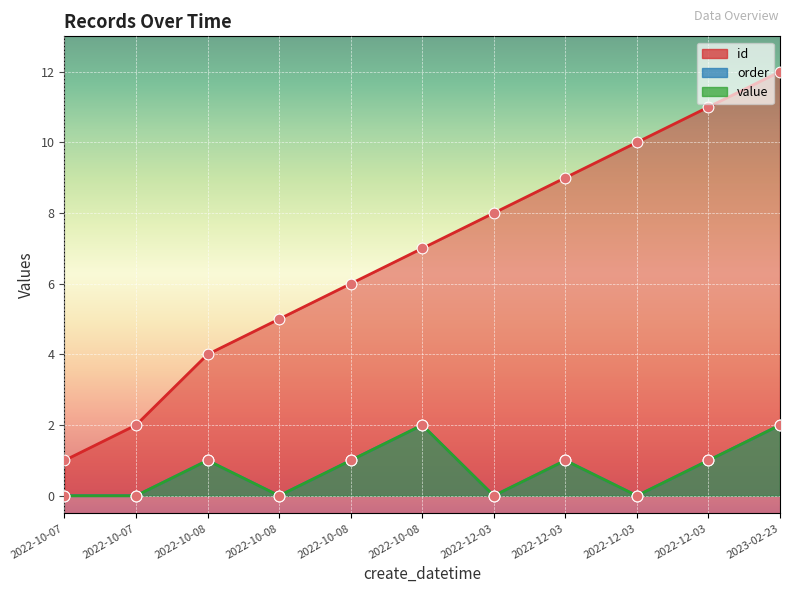

At how many categories does at least one series exceed 1?

10